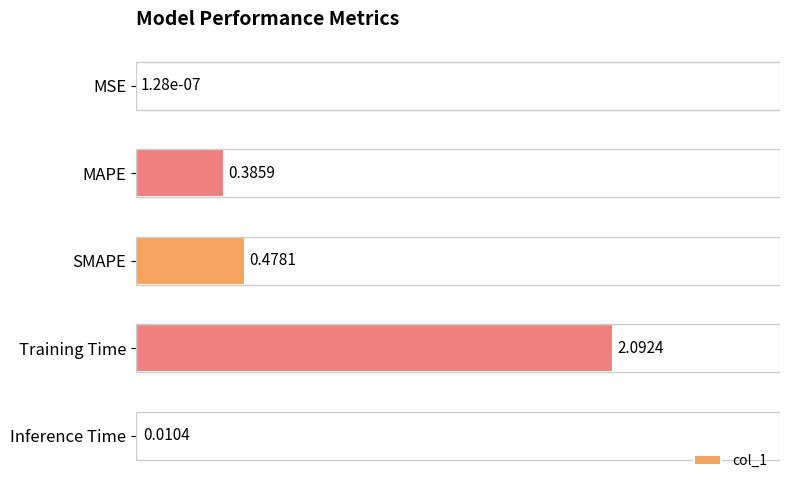

At which label is the value closest to 1?

SMAPE